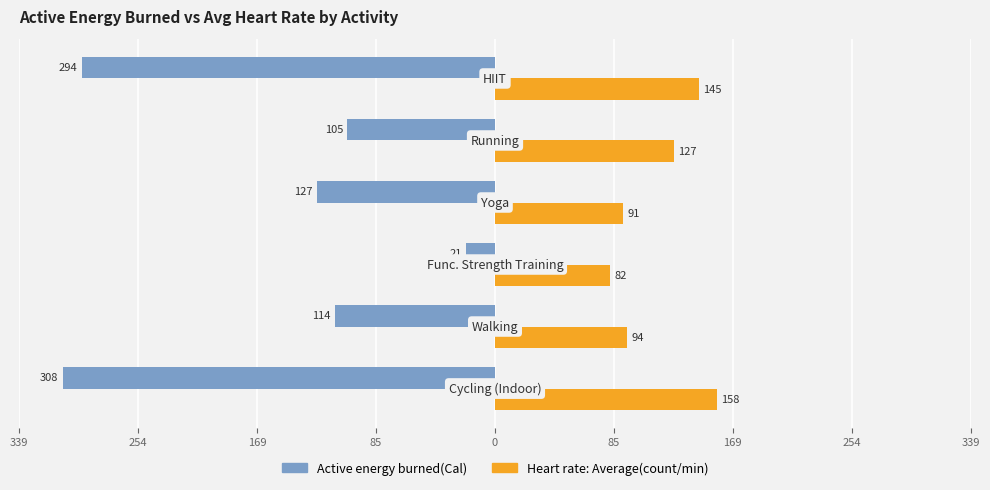

What are all the series names shown in the legend?

Active energy burned(Cal), Heart rate: Average(count/min)